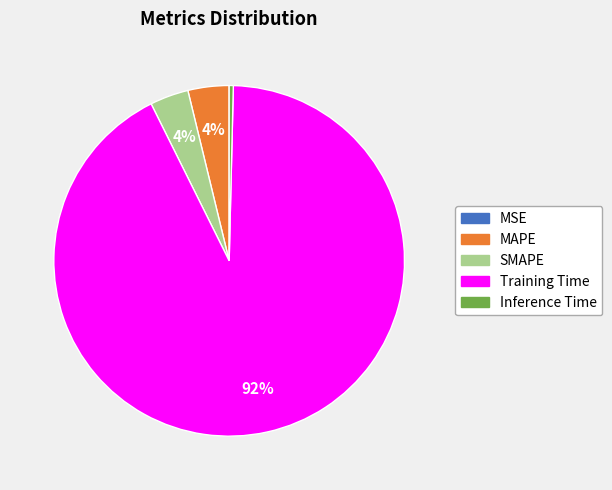

Which slice represents more than half of the pie?

Training Time